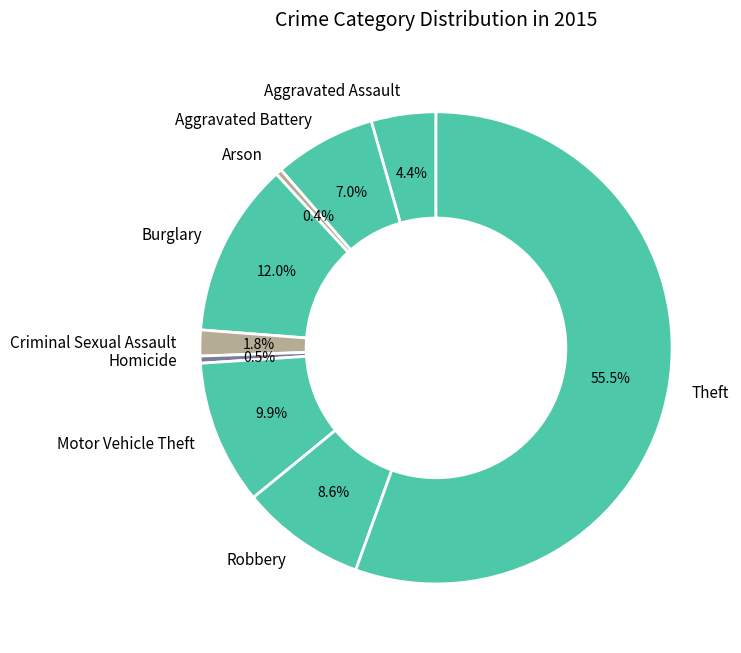

Between Criminal Sexual Assault and Homicide, which is larger?

Criminal Sexual Assault